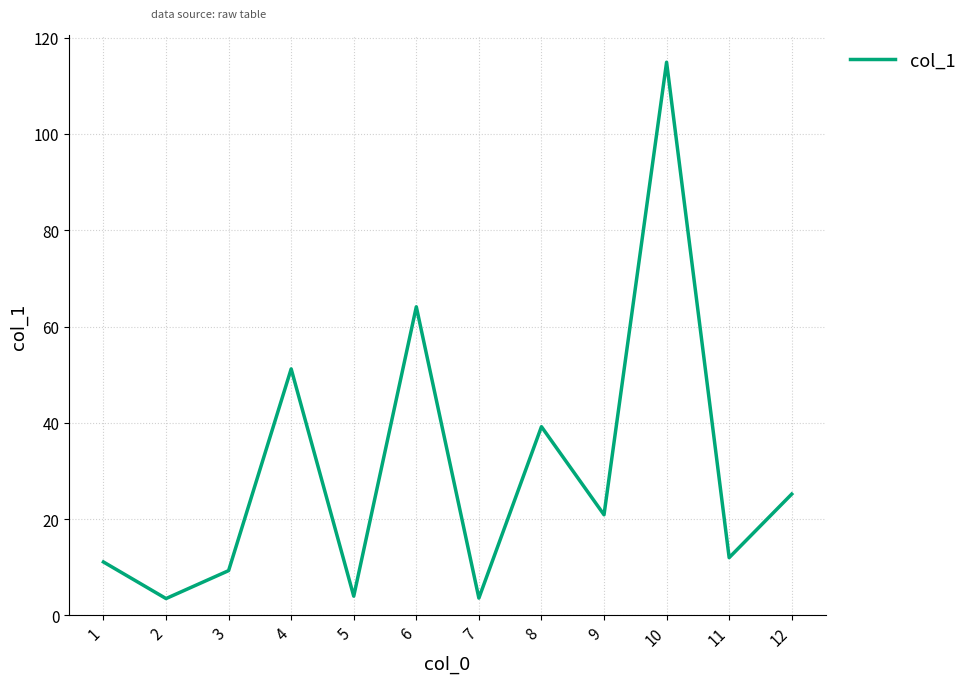

At which category does the data reach its first local peak?

4